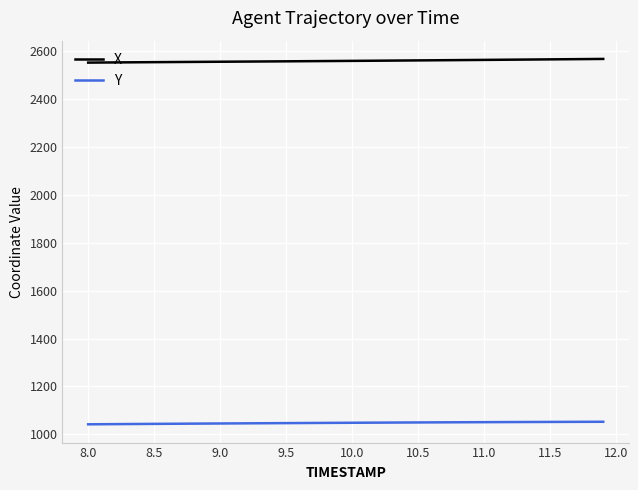

Which series has the largest total across all categories?

X